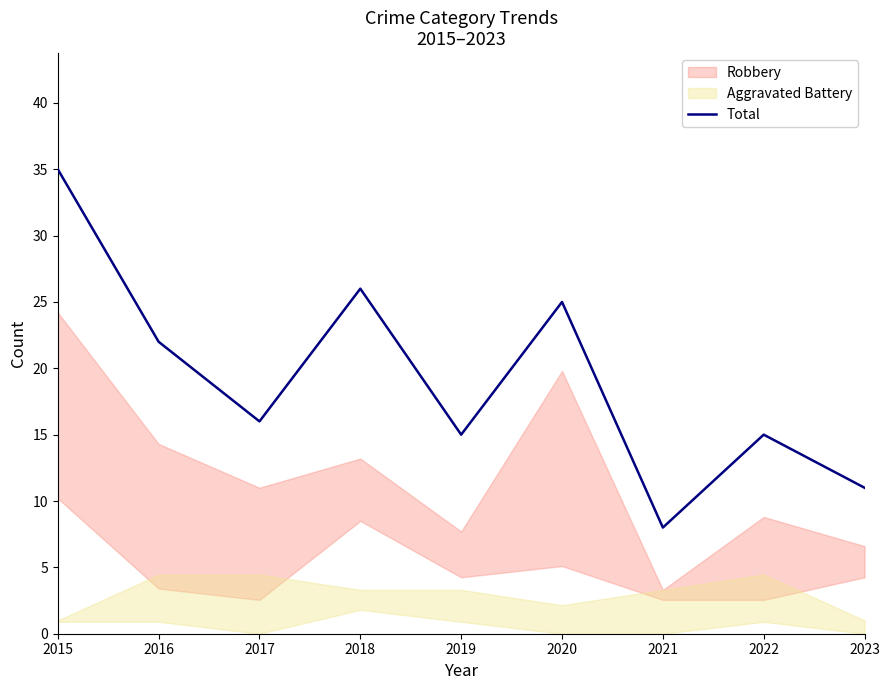

Reading left to right, what are all the values shown in this chart?

35	22	16	26	15	25	8	15	11